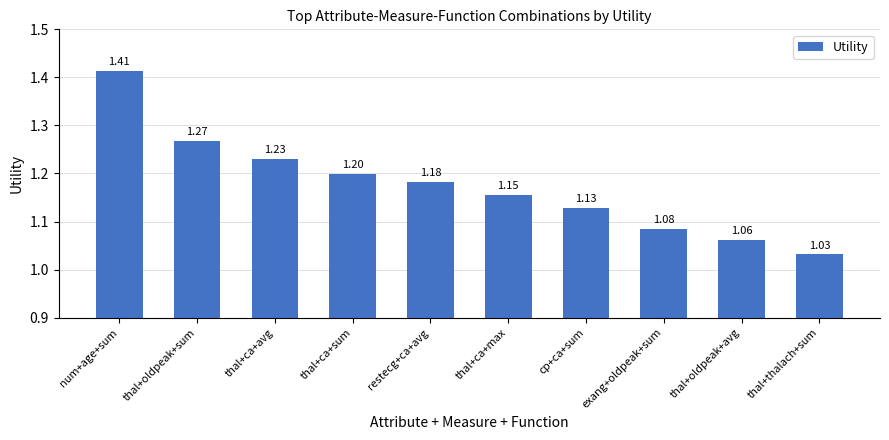

List the labels in order of value, smallest first.

thal+thalach+sum, thal+oldpeak+avg, exang+oldpeak+sum, cp+ca+sum, thal+ca+max, restecg+ca+avg, thal+ca+sum, thal+ca+avg, thal+oldpeak+sum, num+age+sum